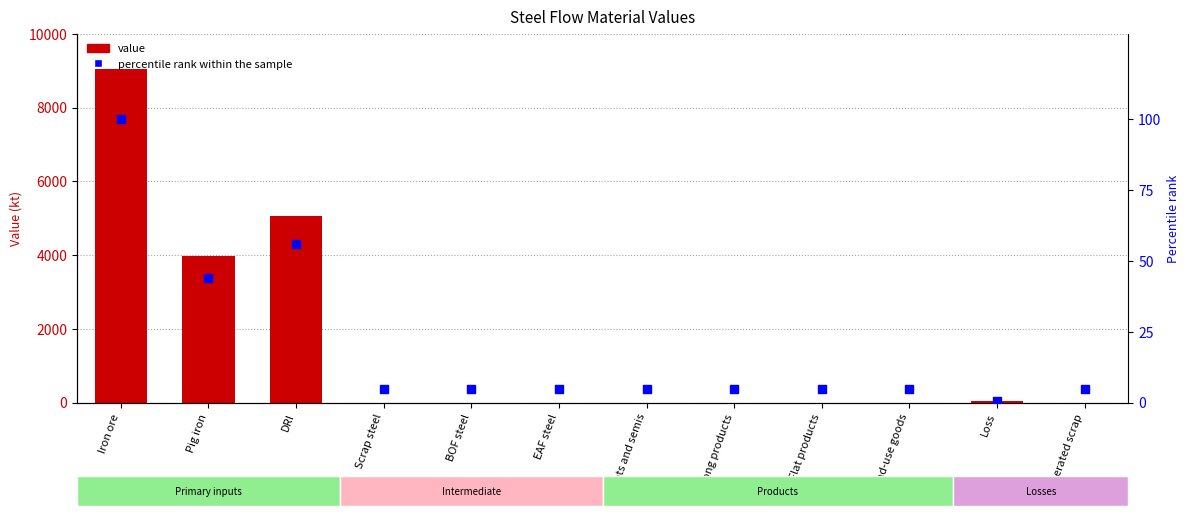

At how many categories does at least one series exceed 6725?

1